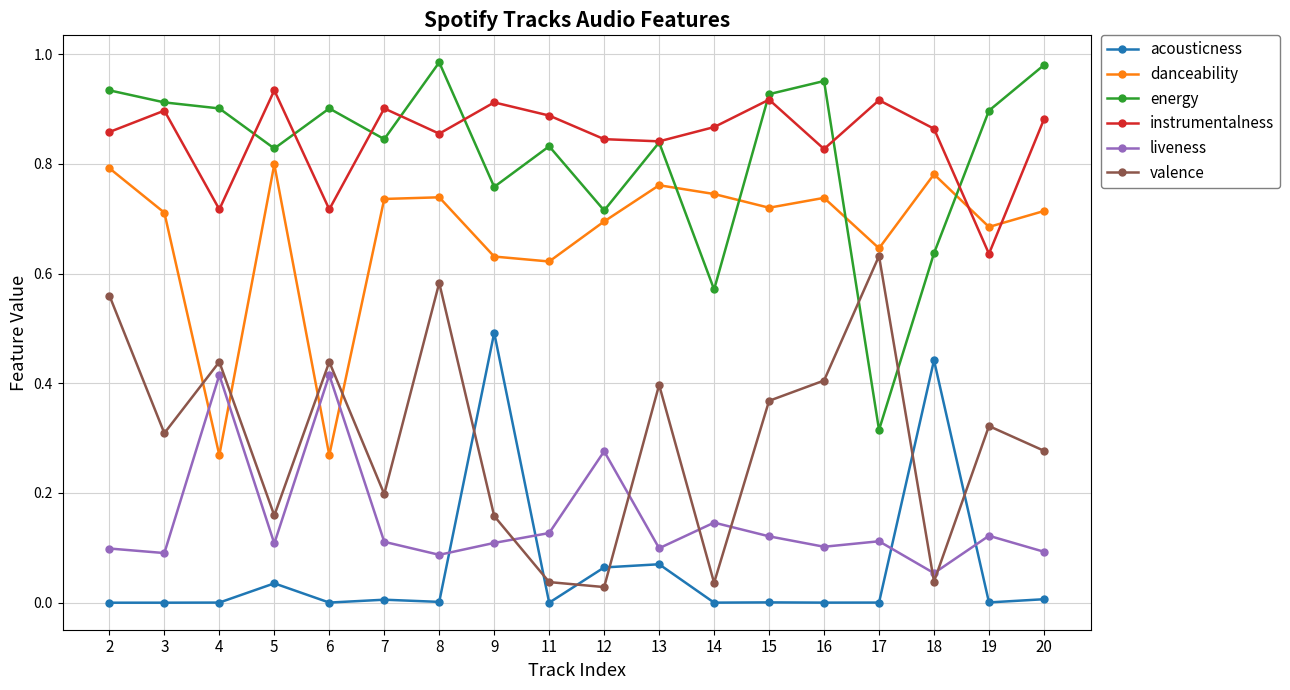

At which category does instrumentalness reach its first local valley?

4